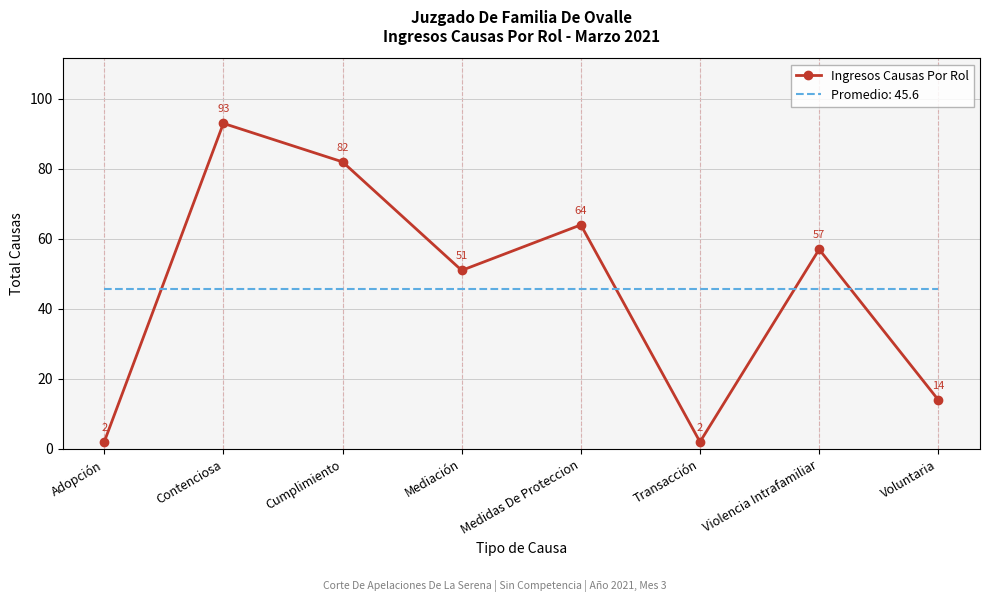

At which label does Ingresos Causas Por Rol first exceed 57?

Contenciosa